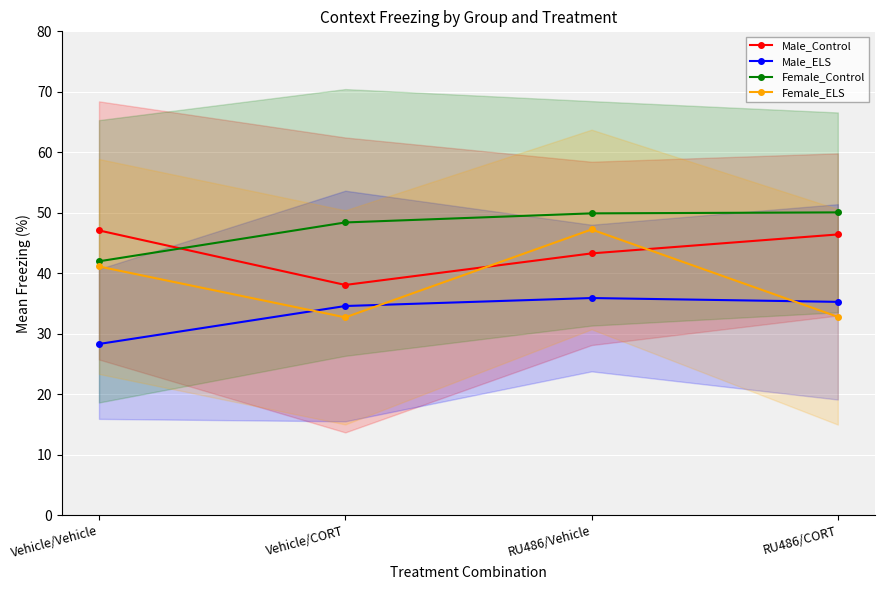

True or false: Male_Control and Male_ELS cross at least once.

False